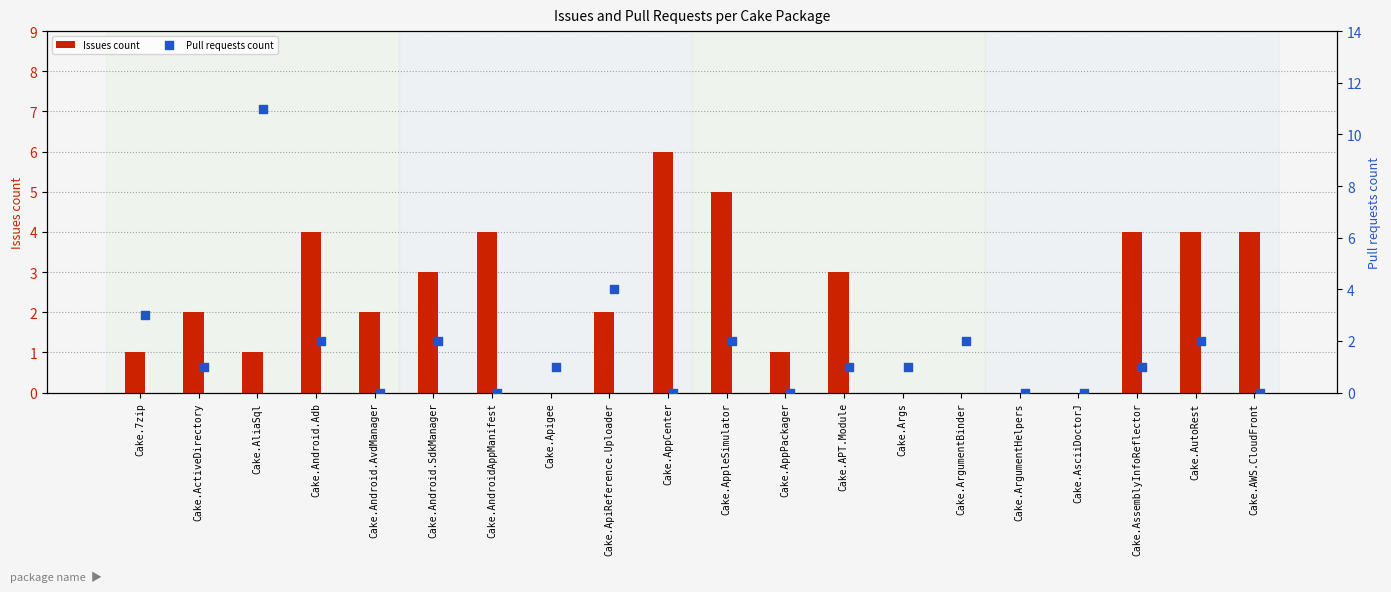

What is the maximum value for Issues count?

6